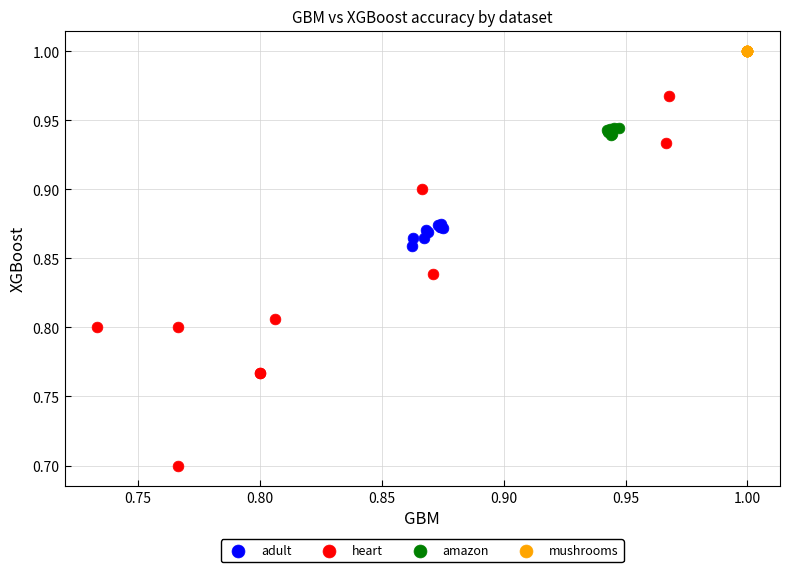

What are all the series names shown in the legend?

adult, heart, amazon, mushrooms